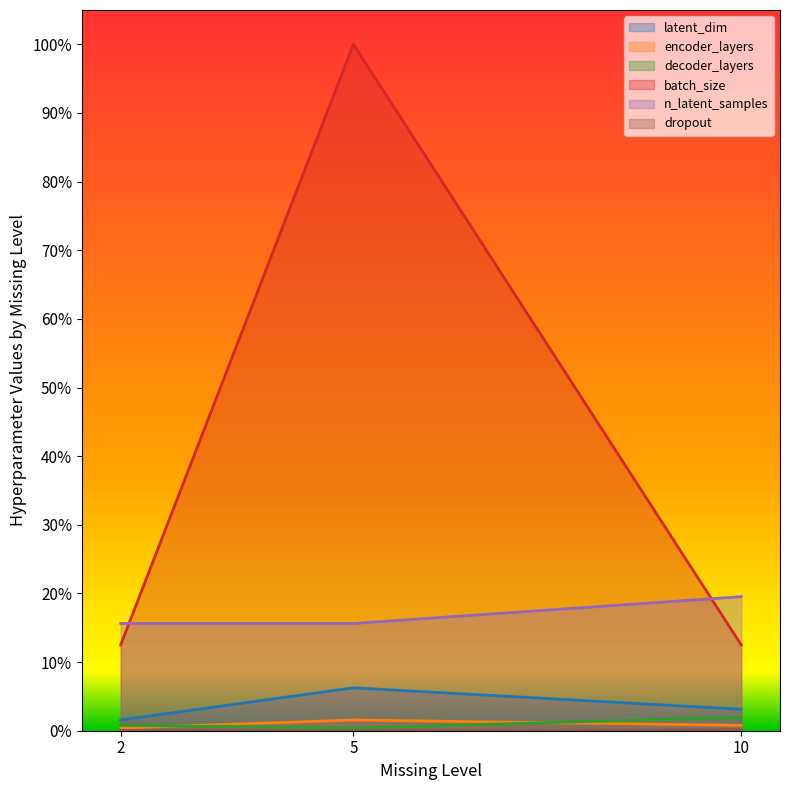

Count the encoder_layers values in the range 0 to 1.

3